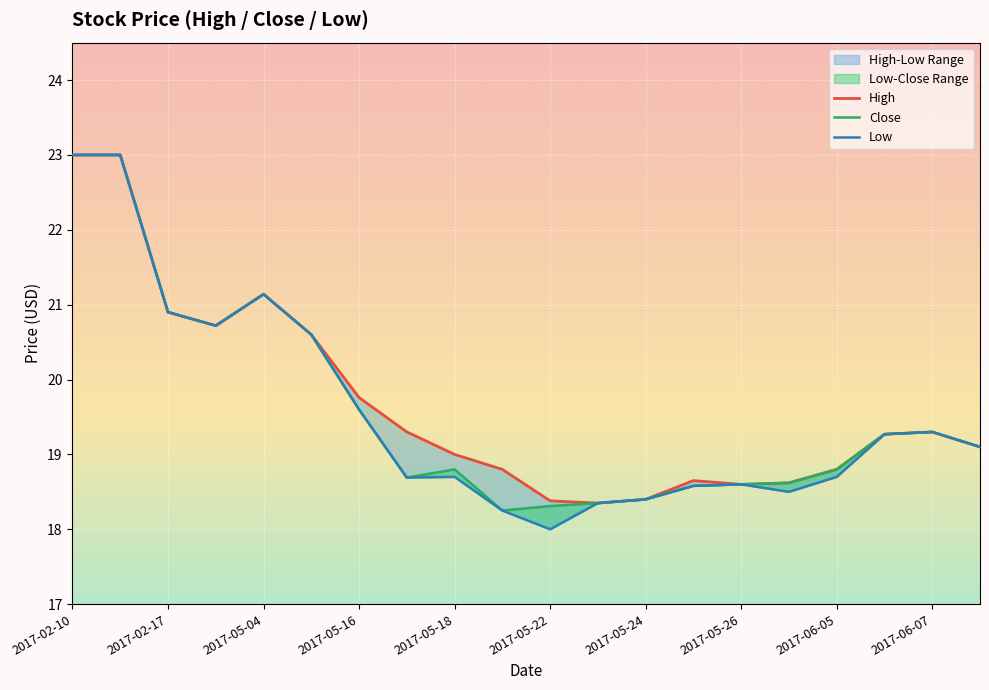

The Low series shows 5.8 at 2017-05-25. True or false?

False